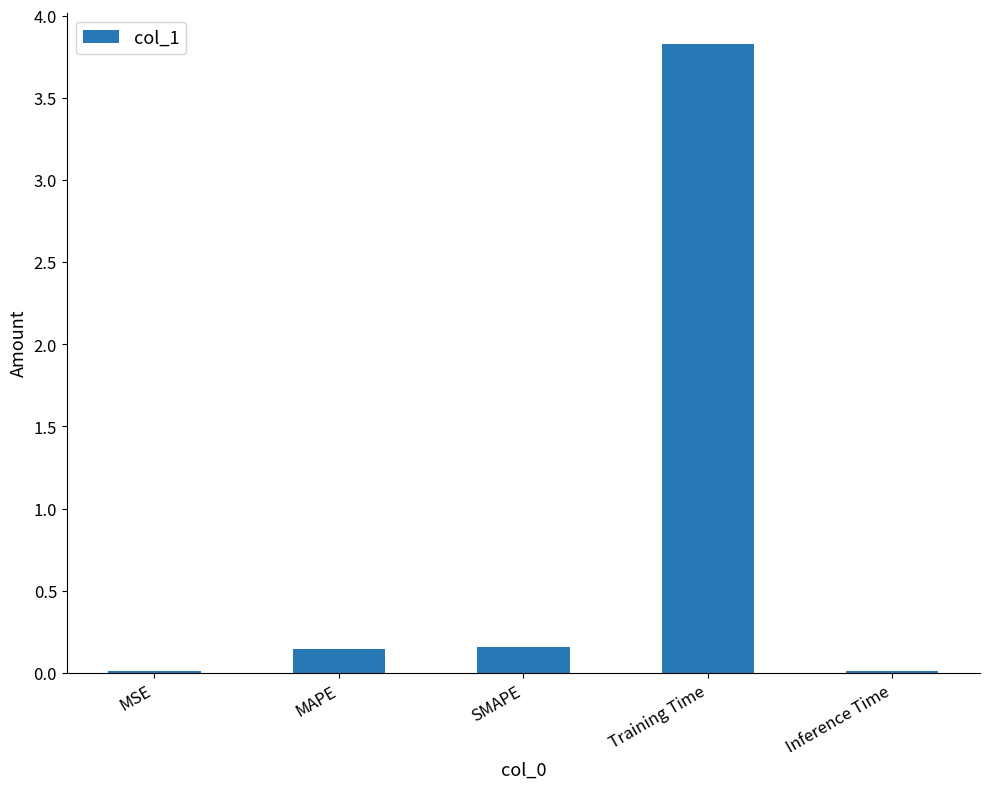

The value at Training Time is 5.3. True or false?

False